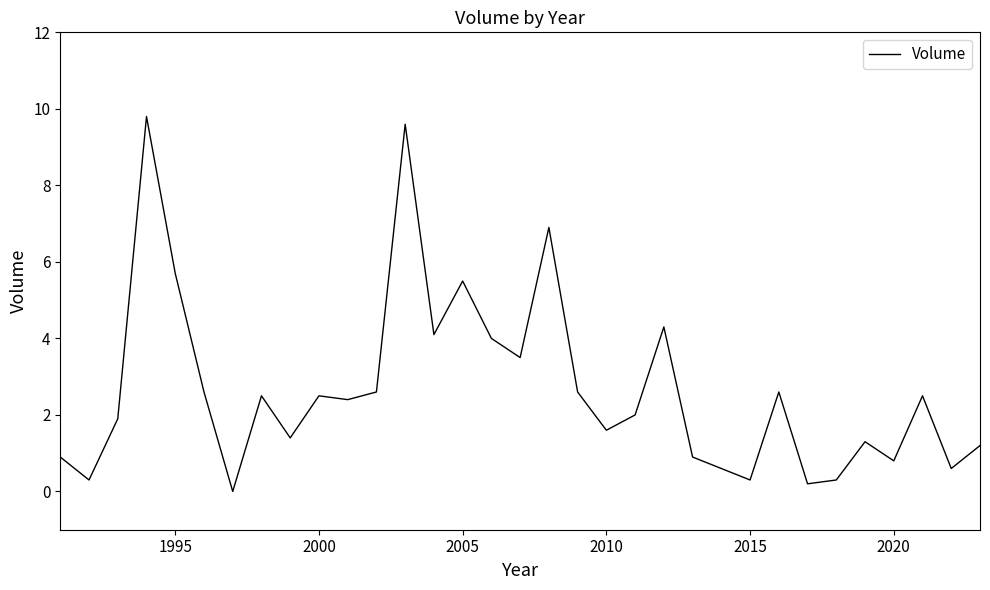

What is the maximum value shown in the chart?

9.8